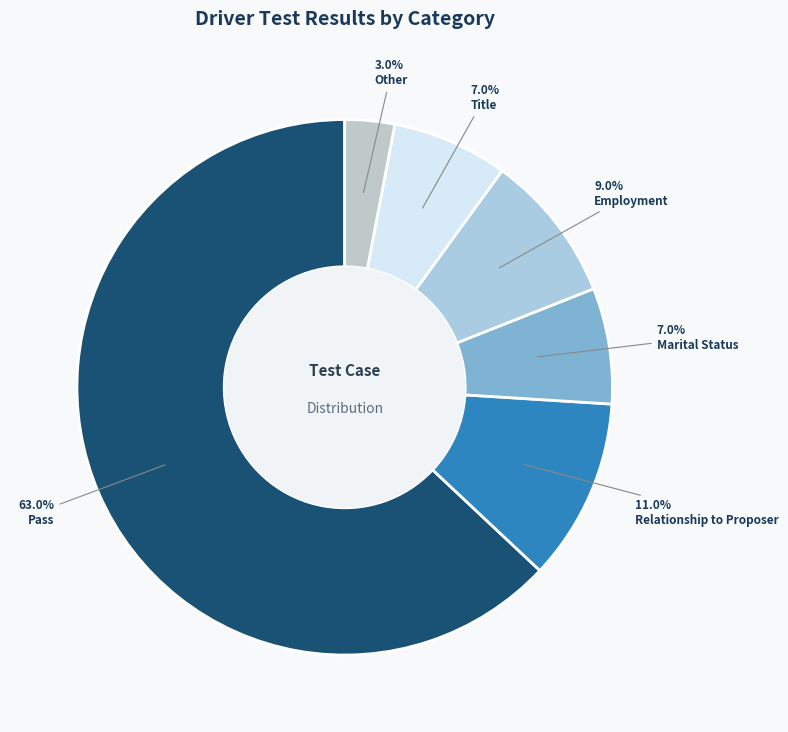

Between Other and Employment, which is larger?

Employment